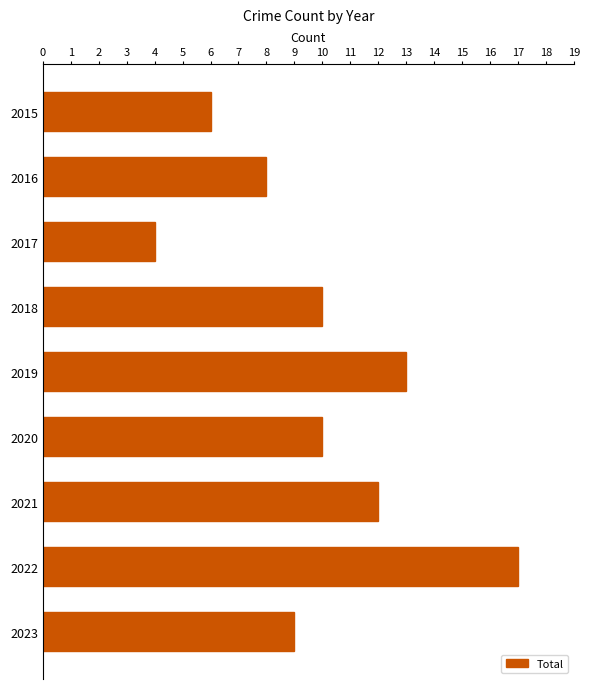

Are the bars grouped side by side (vs. stacked)?

No